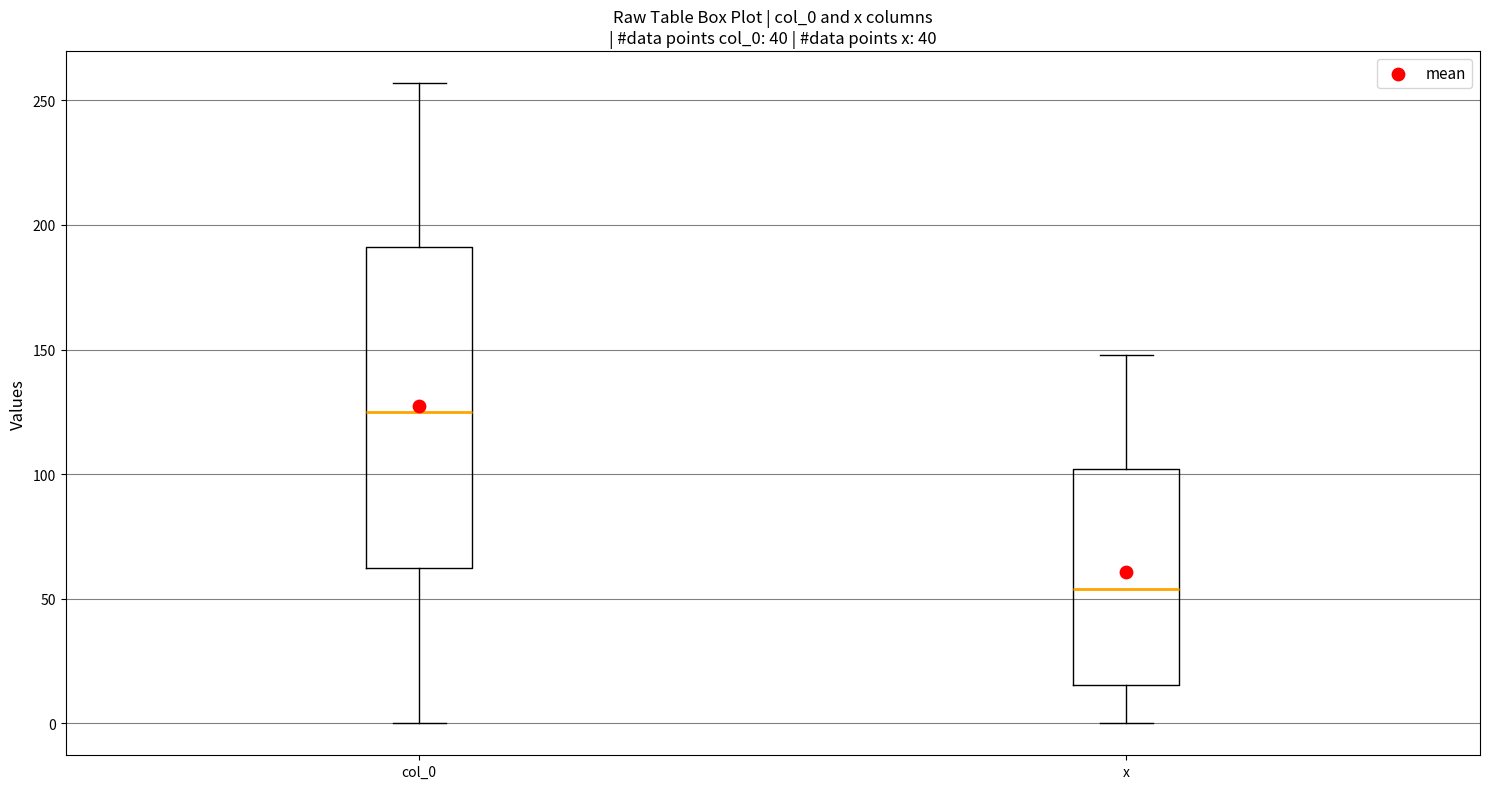

Comparing the boxes themselves (not the whiskers), which one is the tallest?

col_0